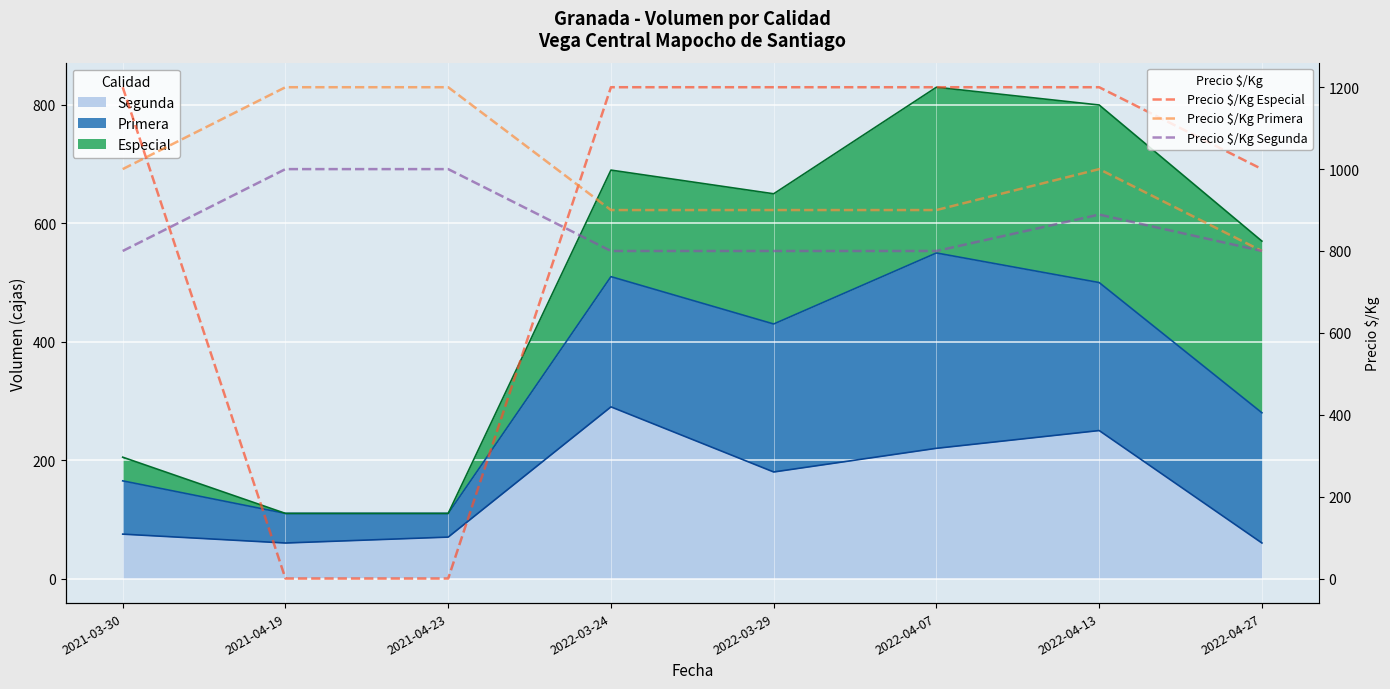

What is the value of the Precio $/Kg Especial point at the 4th from the left?

1200